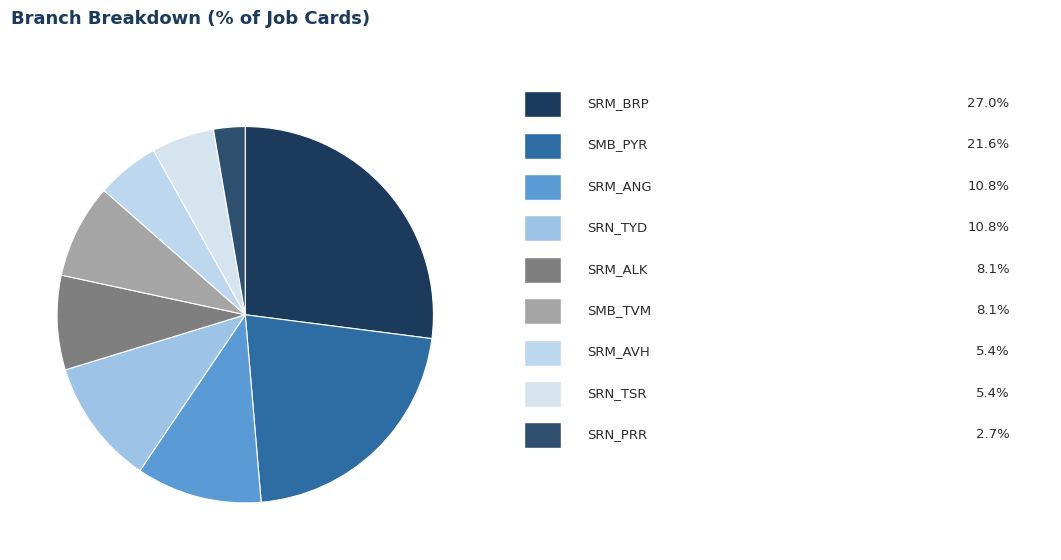

How many slices are in this pie chart?

9